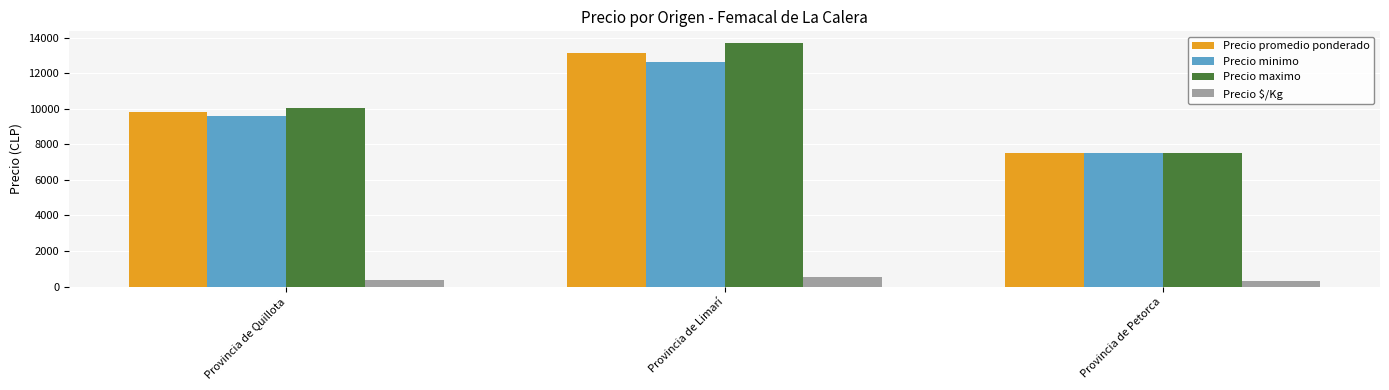

True or false: Precio promedio ponderado has a value of 13394 at Provincia de Quillota.

False